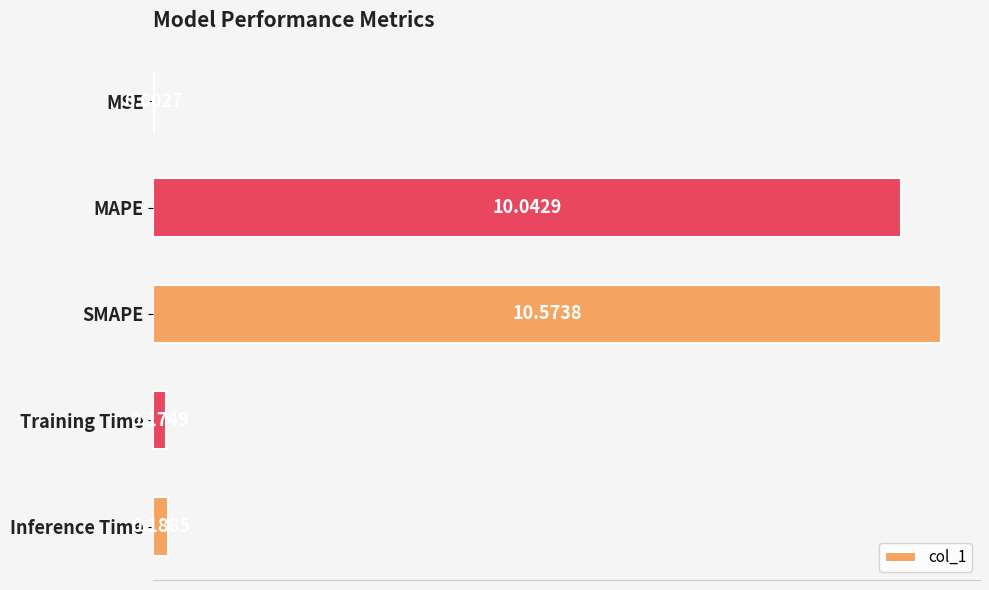

At which label is the value closest to 5?

Inference Time